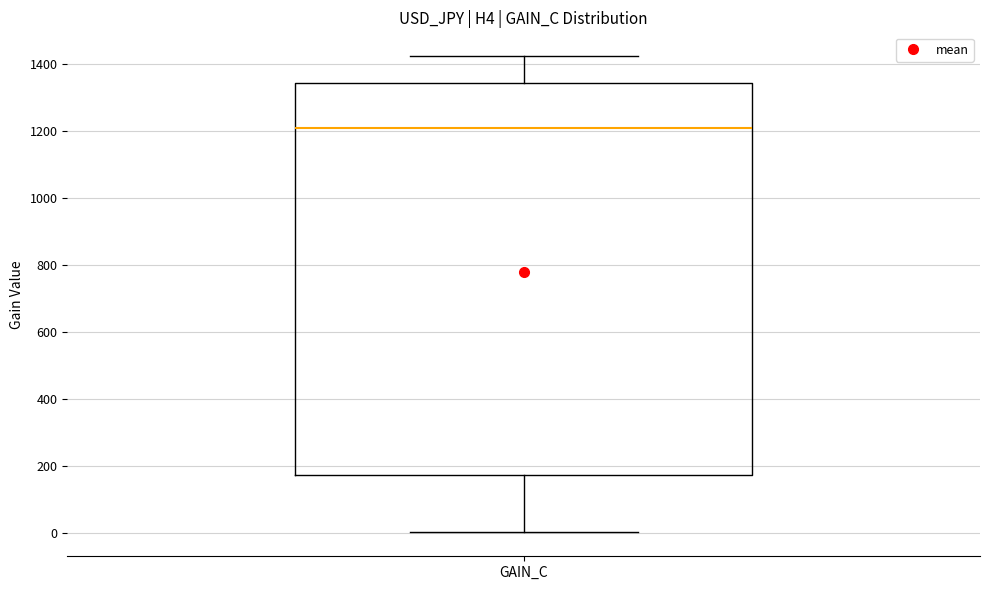

Read this box plot against the y-axis: the position of the median line, the range covered by the box, and the ends of both whiskers. The values are not printed on the chart, so give them approximately, as read against the axis.

median 1200, box 180 to 1340, whiskers 0 to 1420